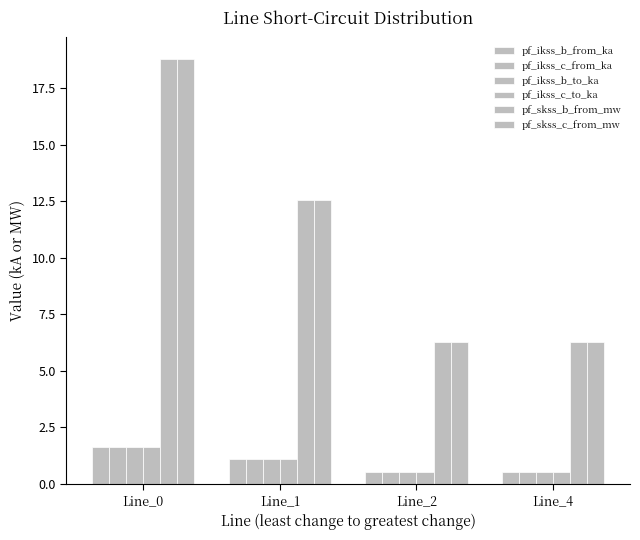

At Line_2, list the series in order from smallest to largest.

pf_ikss_b_from_ka, pf_ikss_b_to_ka, pf_ikss_c_from_ka, pf_ikss_c_to_ka, pf_skss_b_from_mw, pf_skss_c_from_mw